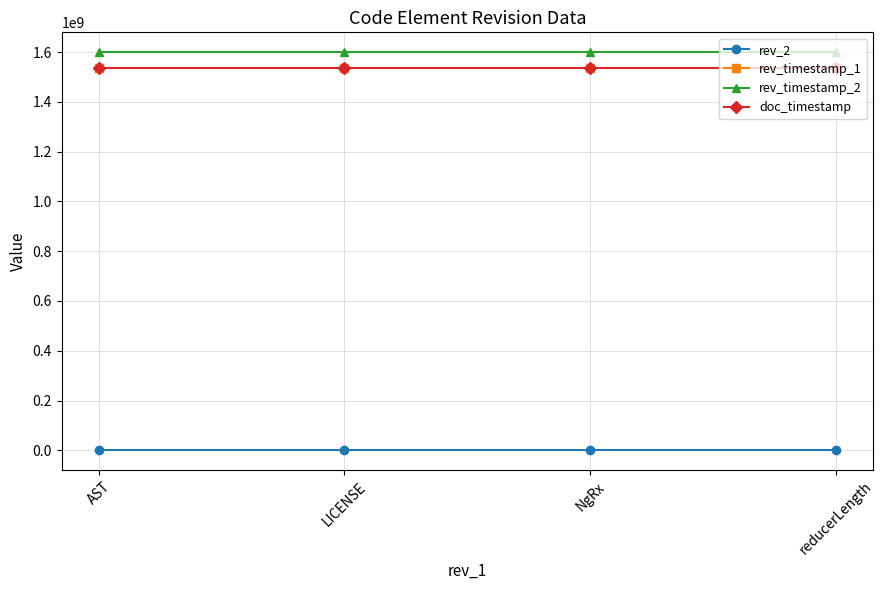

At which label is rev_2 closest to 27?

LICENSE